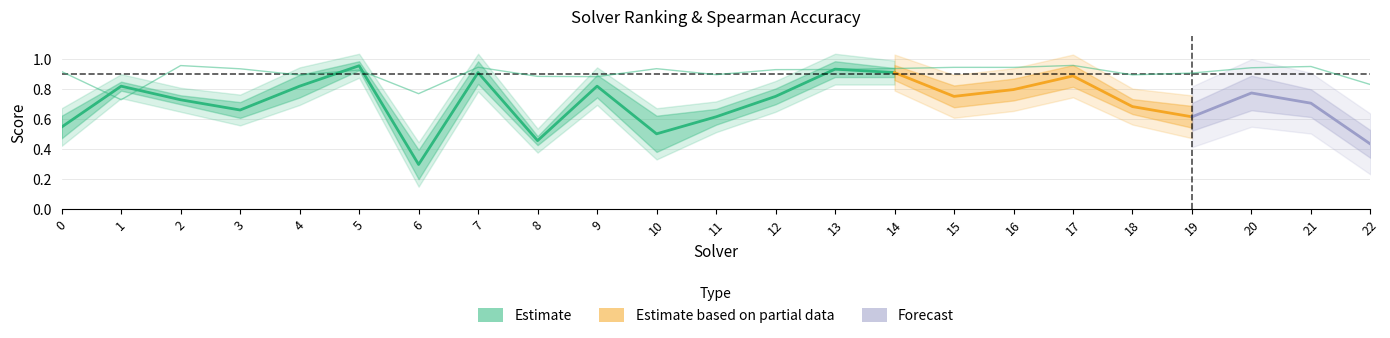

Which series ends up on top after the final intersection of spearman and label_ranking_acc?

spearman